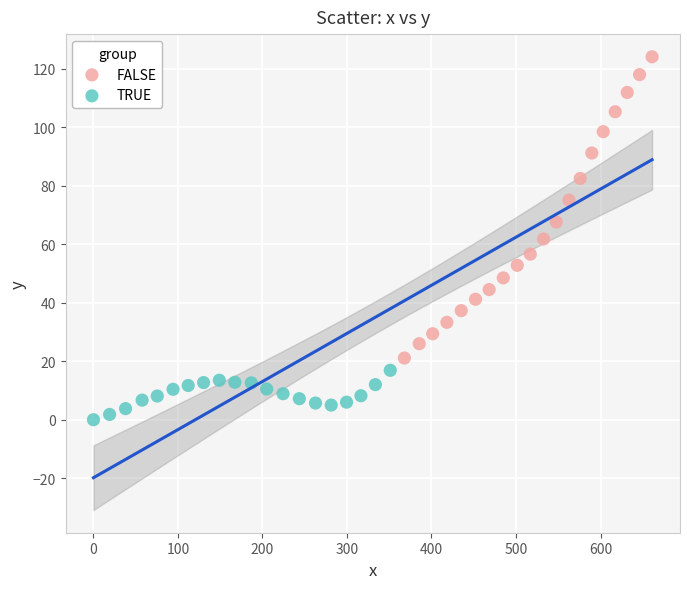

Which series has the widest spread of Y values?

FALSE